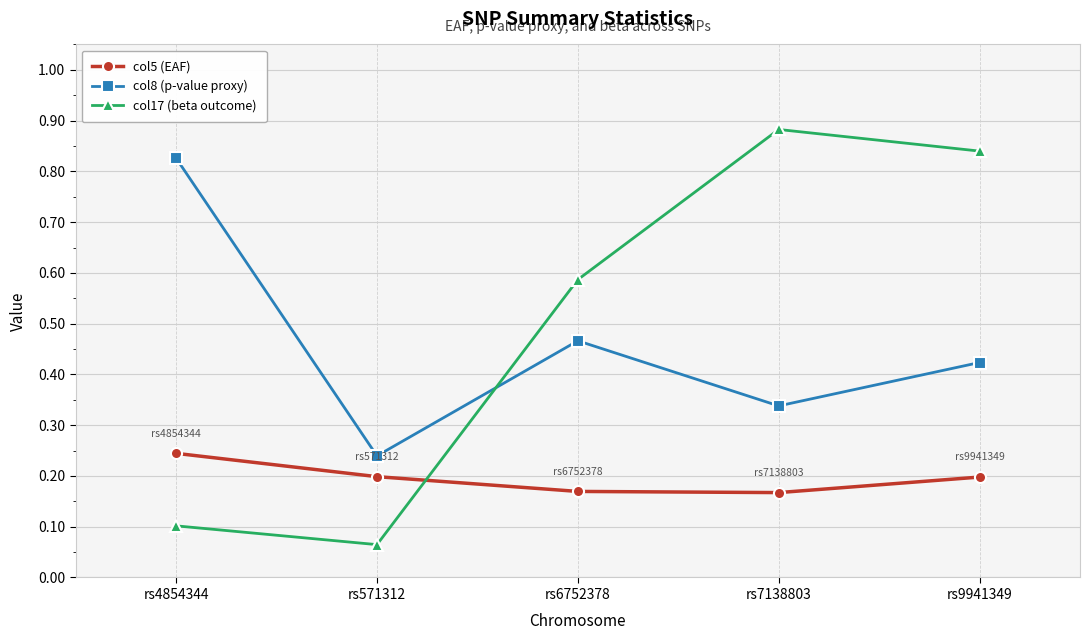

What are all the series names shown in the legend?

col5 (EAF), col8 (p-value proxy), col17 (beta outcome)